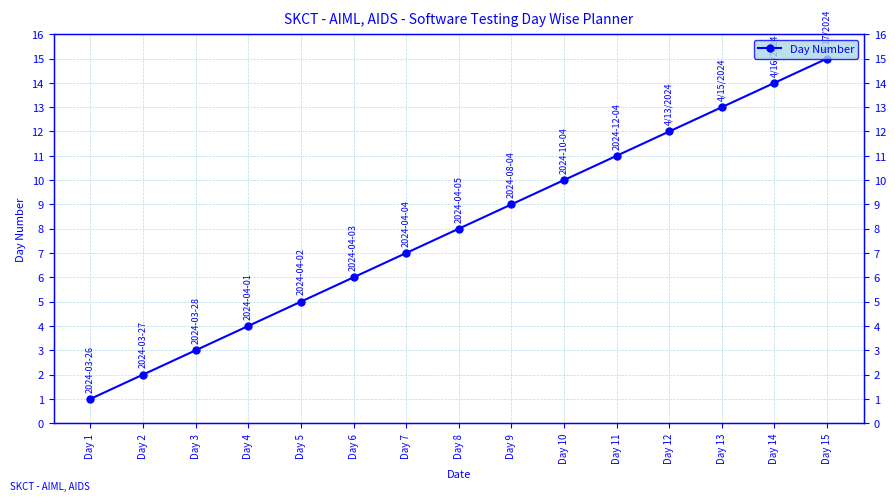

Reading right to left, what are all the values shown in this chart?

Day 15=15	Day 14=14	Day 13=13	Day 12=12	Day 11=11	Day 10=10	Day 9=9	Day 8=8	Day 7=7	Day 6=6	Day 5=5	Day 4=4	Day 3=3	Day 2=2	Day 1=1